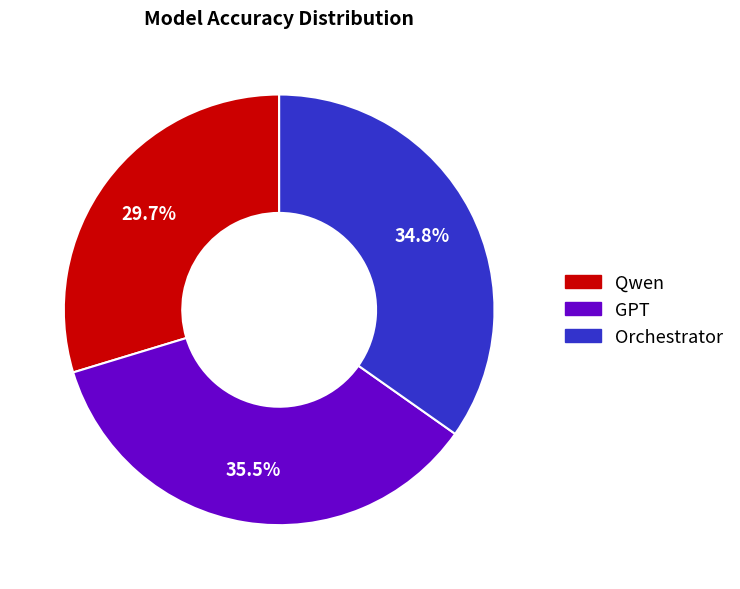

Is it true that Qwen is 30% of the pie?

True